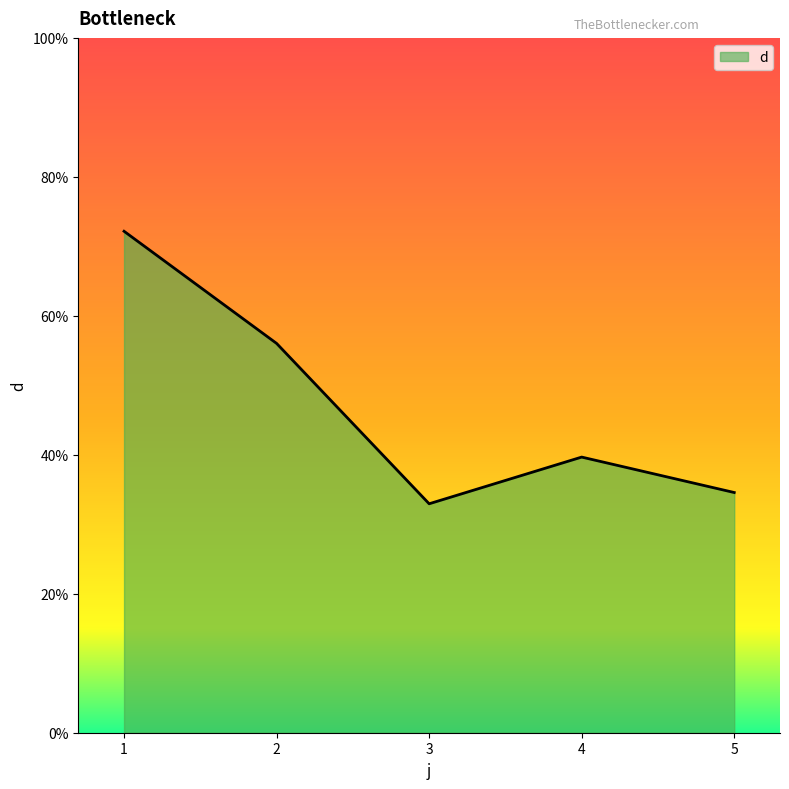

Where does the data first go above 39?

1